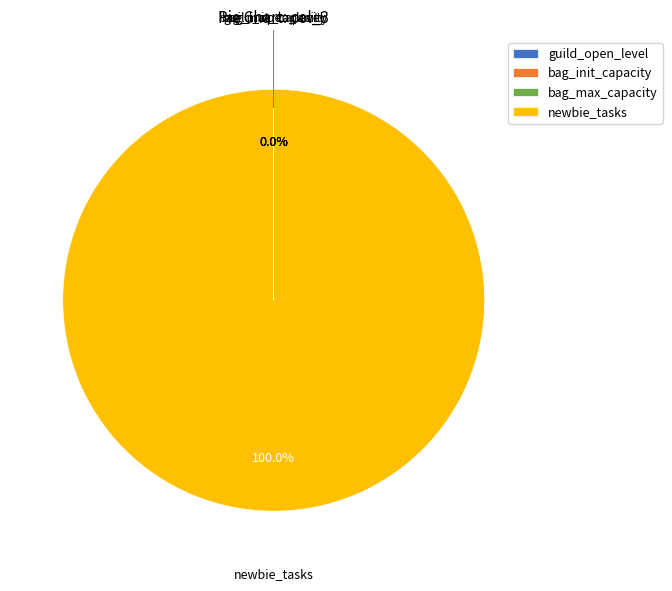

Is there any slice that represents more than half of the pie?

Yes